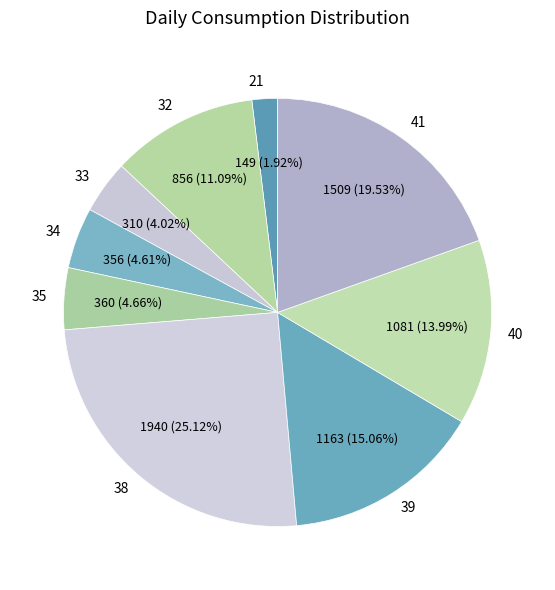

To the nearest percent, what is the average slice percentage?

11%